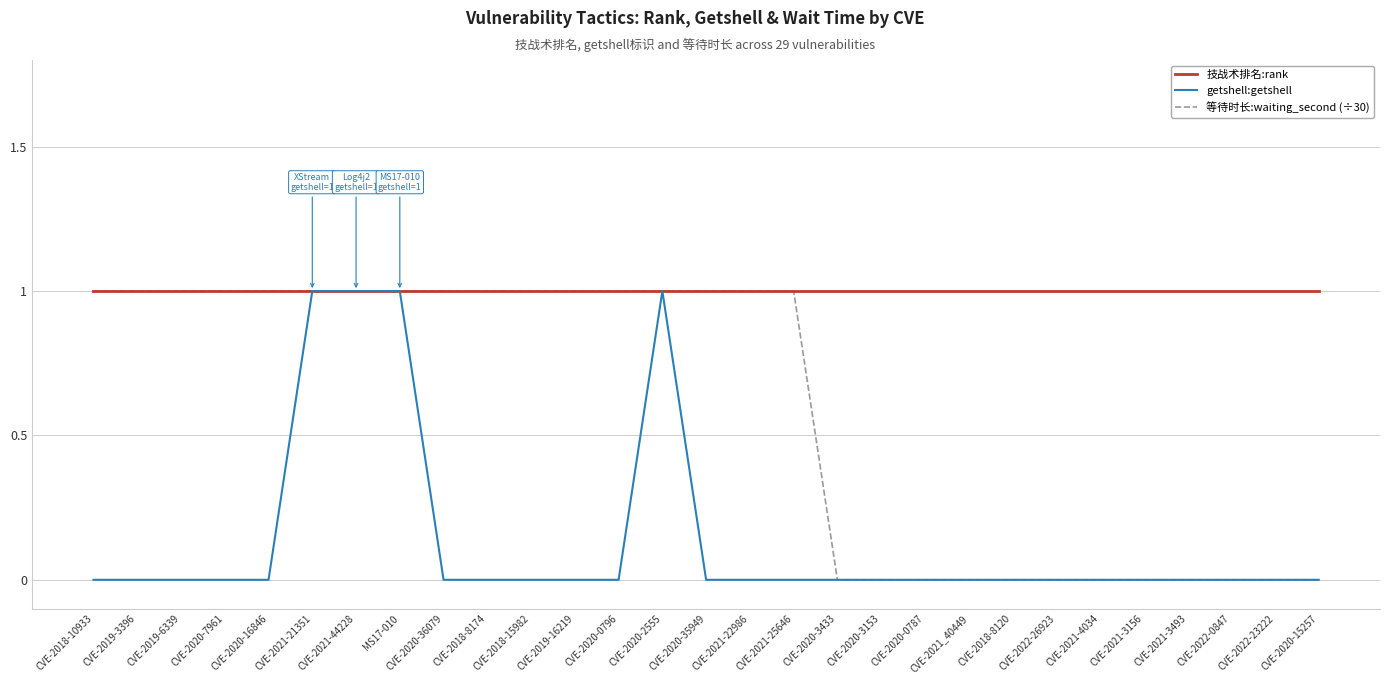

Rank the series by their average value, from lowest to highest.

getshell:getshell, 等待时长:waiting_second (÷30), 技战术排名:rank